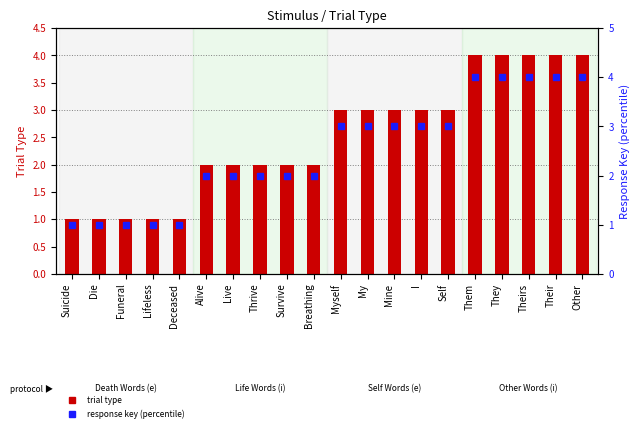

Reading left to right, list all the values displayed in this chart.

trial type: 1	1	1	1	1	2	2	2	2	2	3	3	3	3	3	4	4	4	4	4
response key (percentile): 1	1	1	1	1	2	2	2	2	2	3	3	3	3	3	4	4	4	4	4